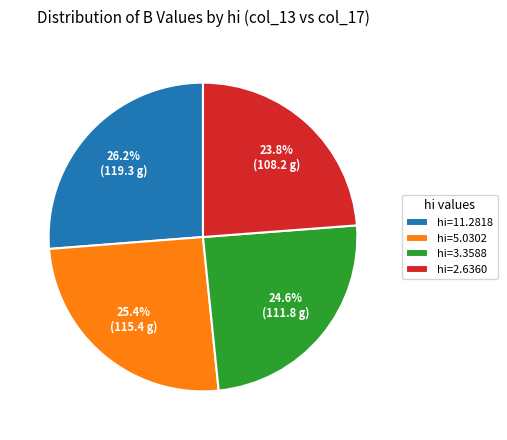

Between hi=2.6360 and hi=3.3588, which is larger?

hi=3.3588